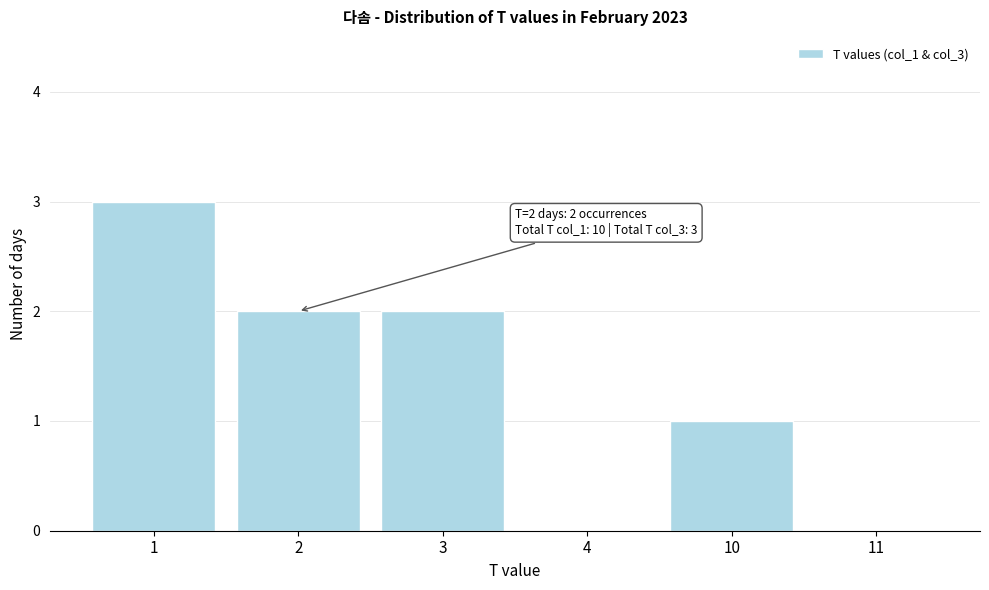

Reading left to right, list all the values displayed in this chart.

1=3	2=2	3=2	4=0	10=1	11=0